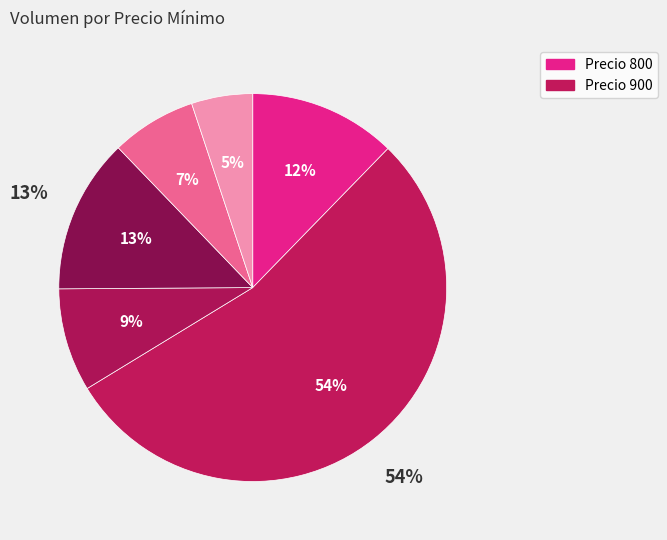

Does 14 account for over 50% of the chart?

No